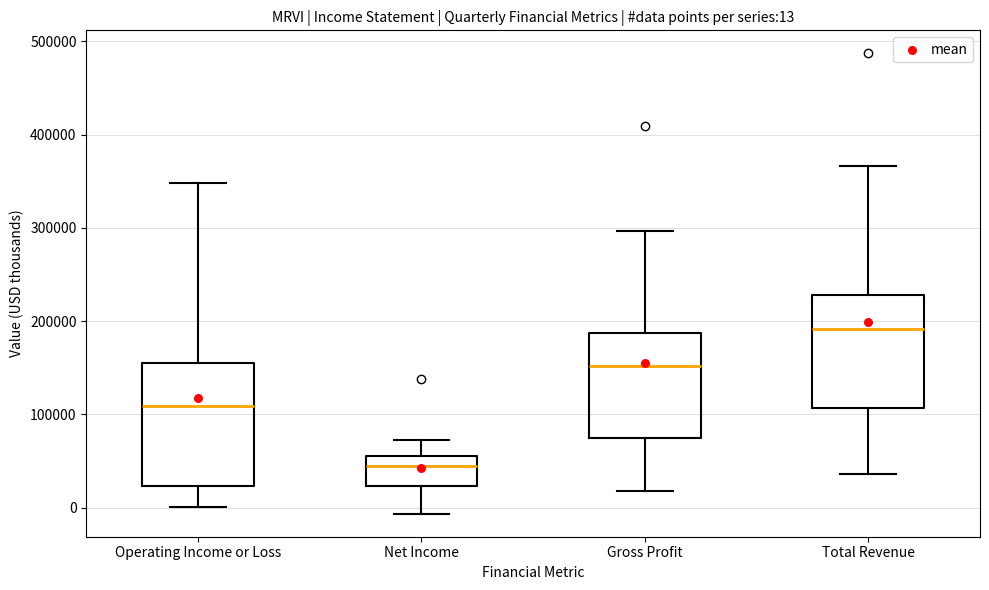

Which box has the highest median line?

Total Revenue